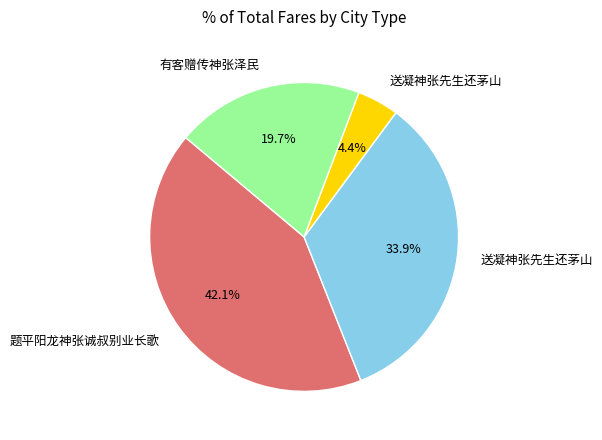

Is there any slice that represents more than half of the pie?

No